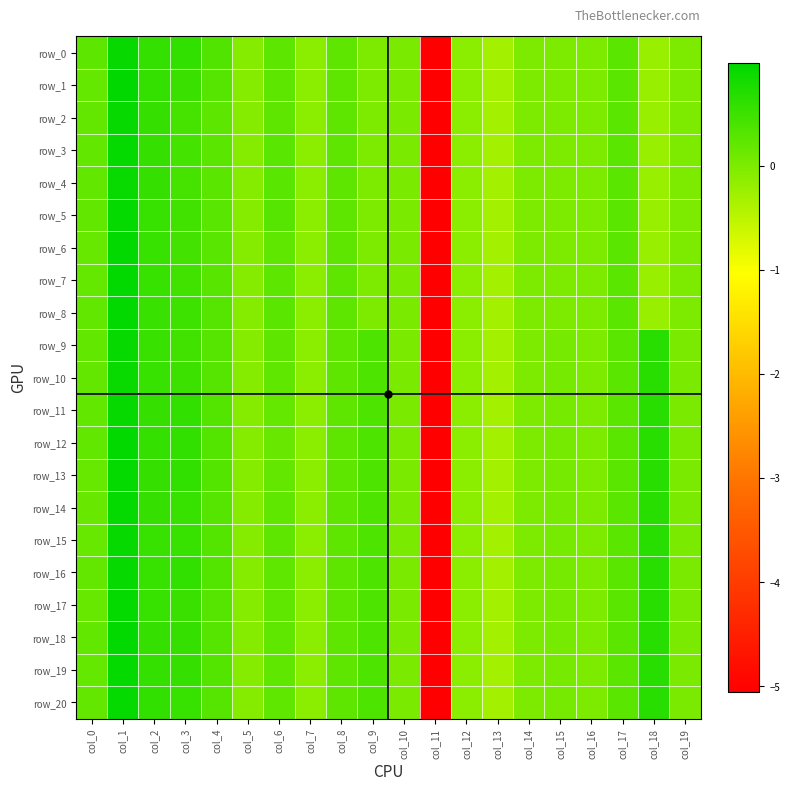

At which label does row_14 reach its minimum?

col_11